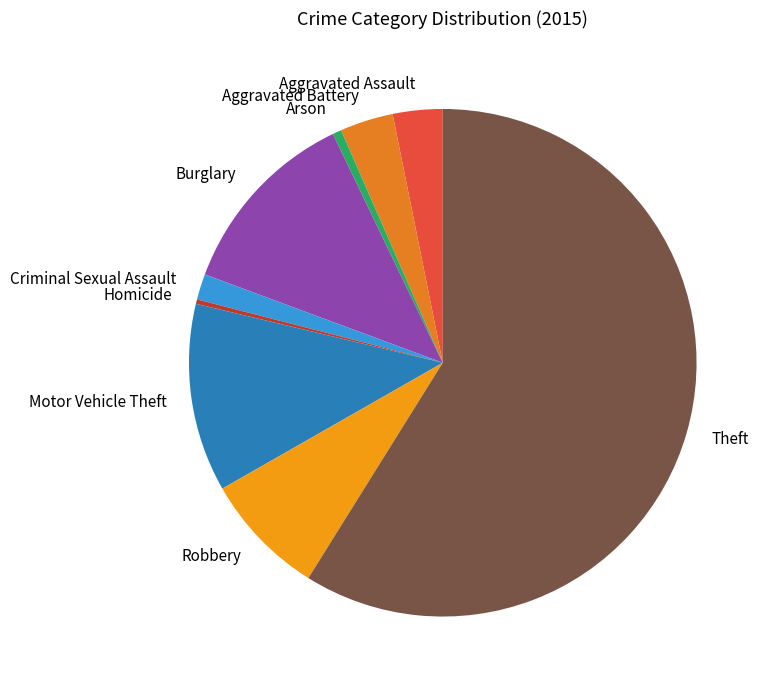

Does Aggravated Assault represent more than half of the total?

No